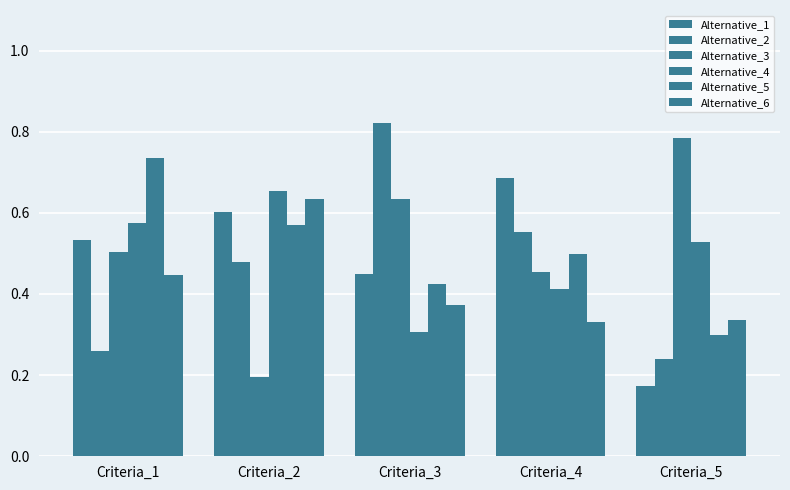

The value of Alternative_6 at Criteria_5 is 0.3. True or false?

True